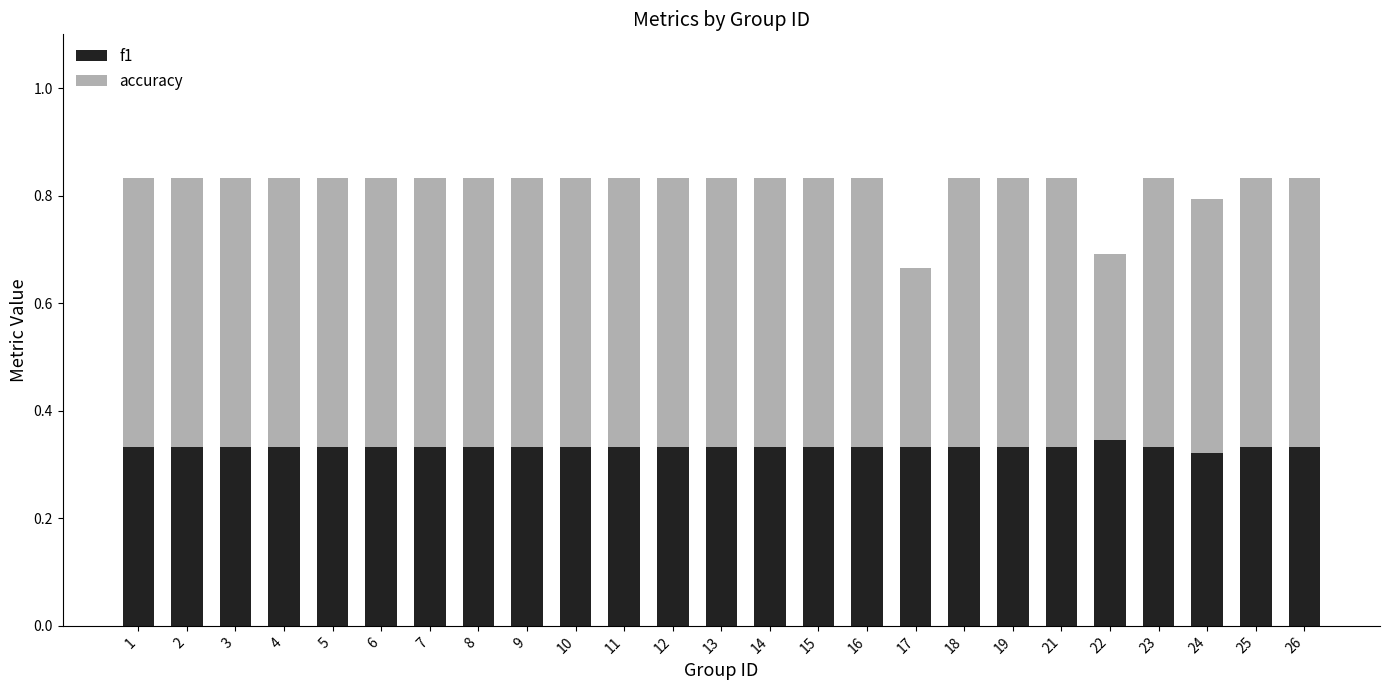

Is it true that f1 equals 0.2 at 5?

False